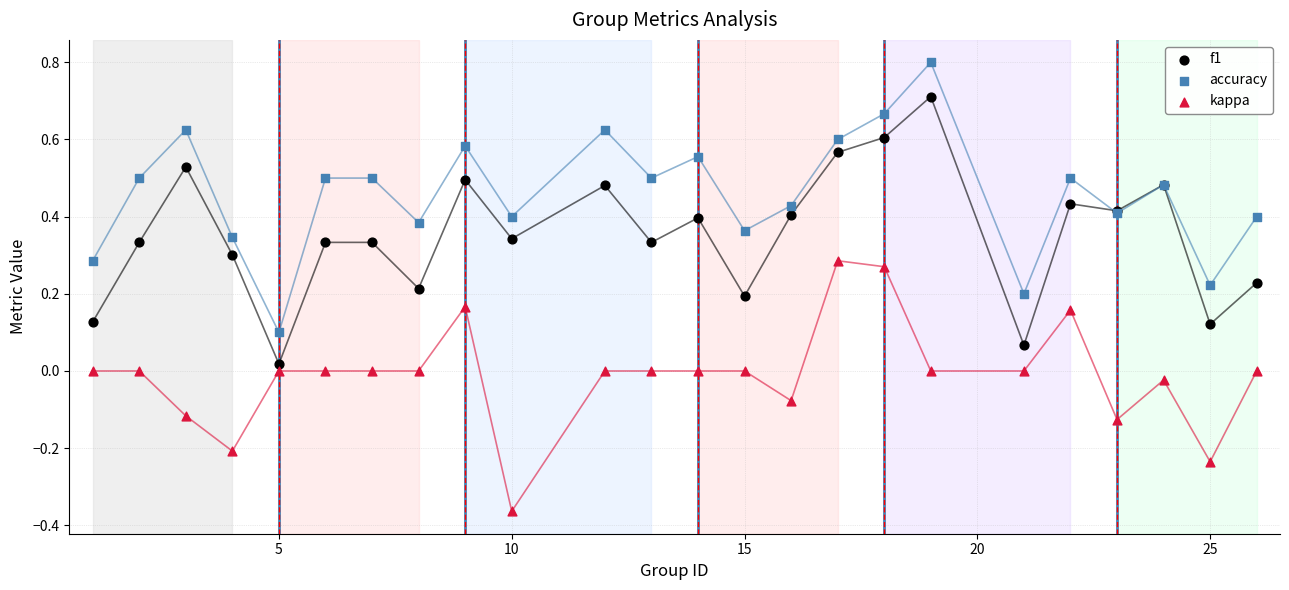

Which series reaches the maximum Y coordinate?

accuracy